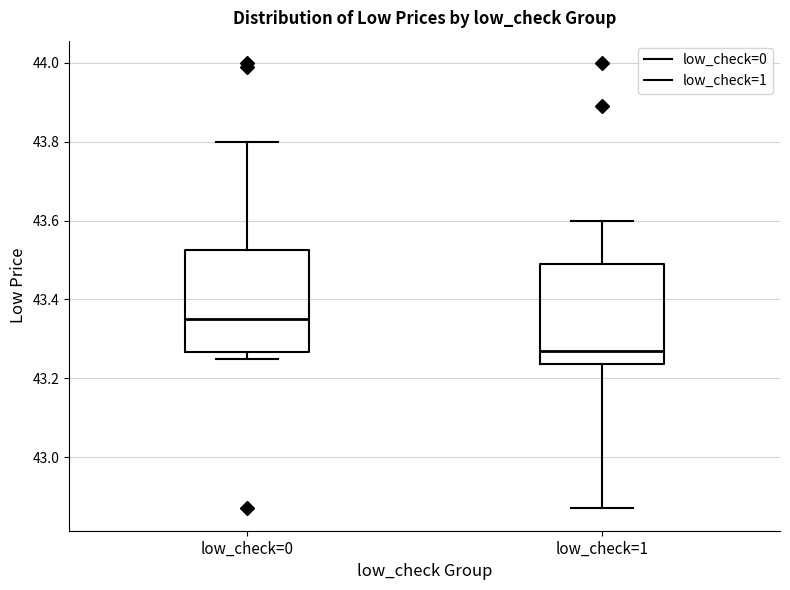

Where is the upper edge of the box for low_check=1 on the y-axis? The values are not printed on the chart, so give them approximately, as read against the axis.

43.50